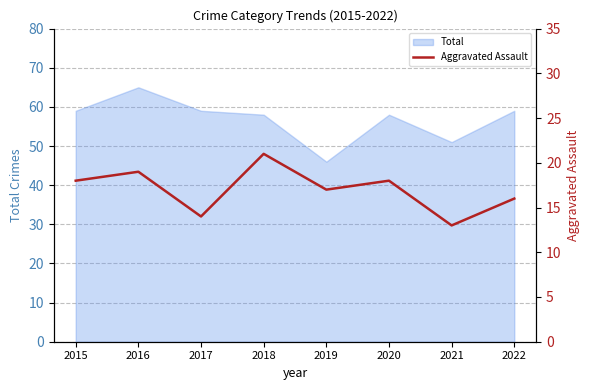

Which category has the lowest value in the Total series?

2019